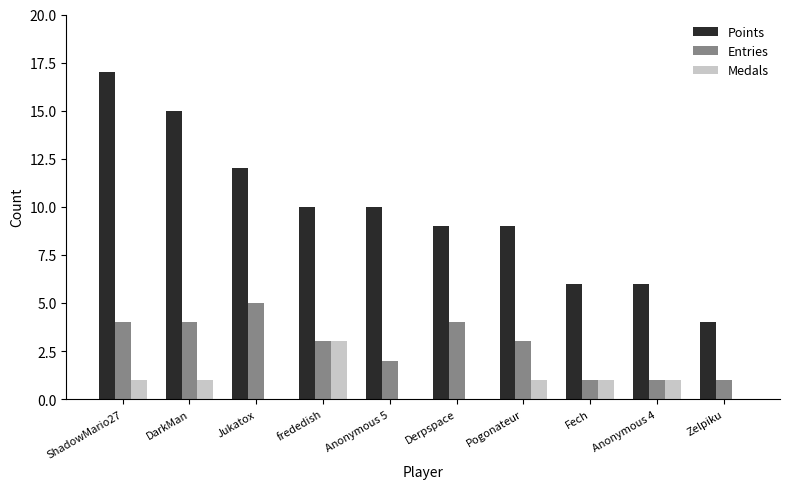

Between ShadowMario27 and DarkMan, which series saw the biggest shift?

Points